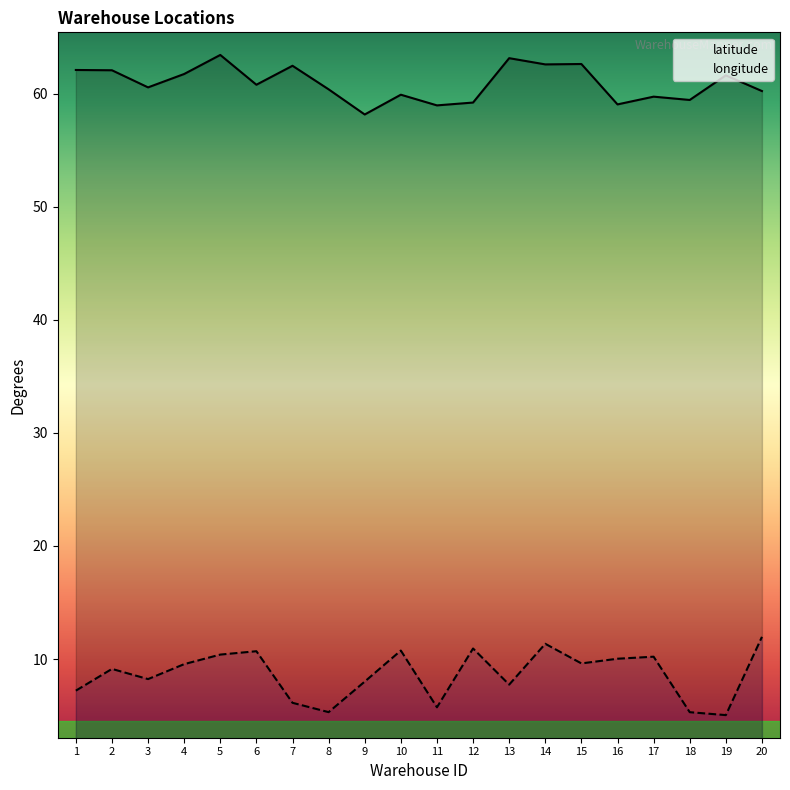

At which label does latitude reach its peak?

5